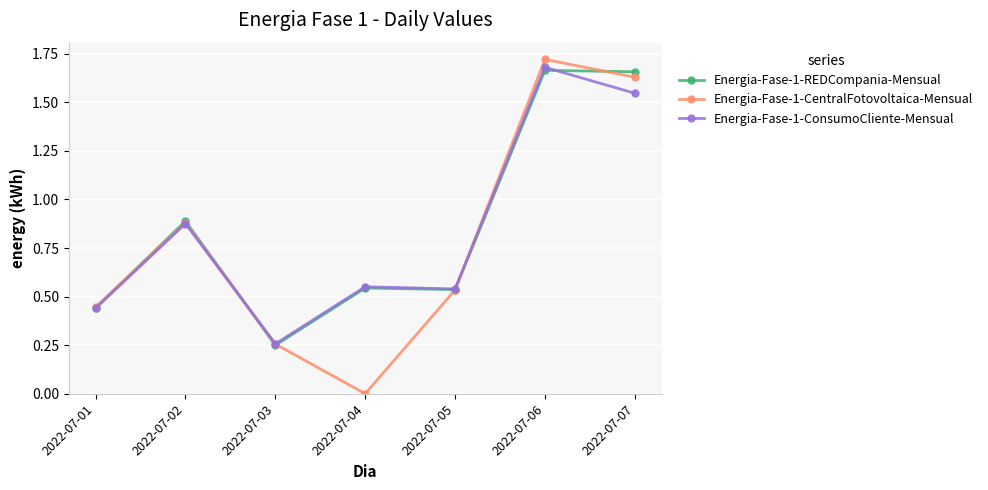

The value of Energia-Fase-1-REDCompania-Mensual at 2022-07-01 is 0.2. True or false?

False